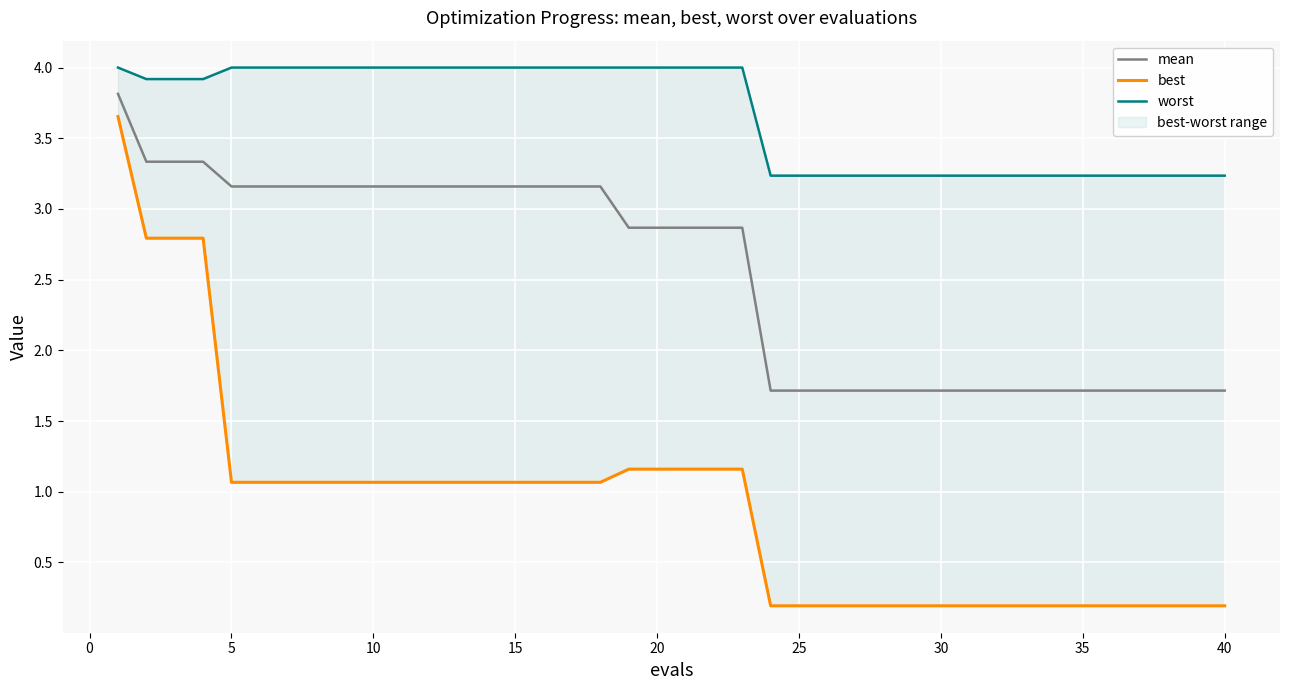

True or false: worst and mean cross at least once.

False